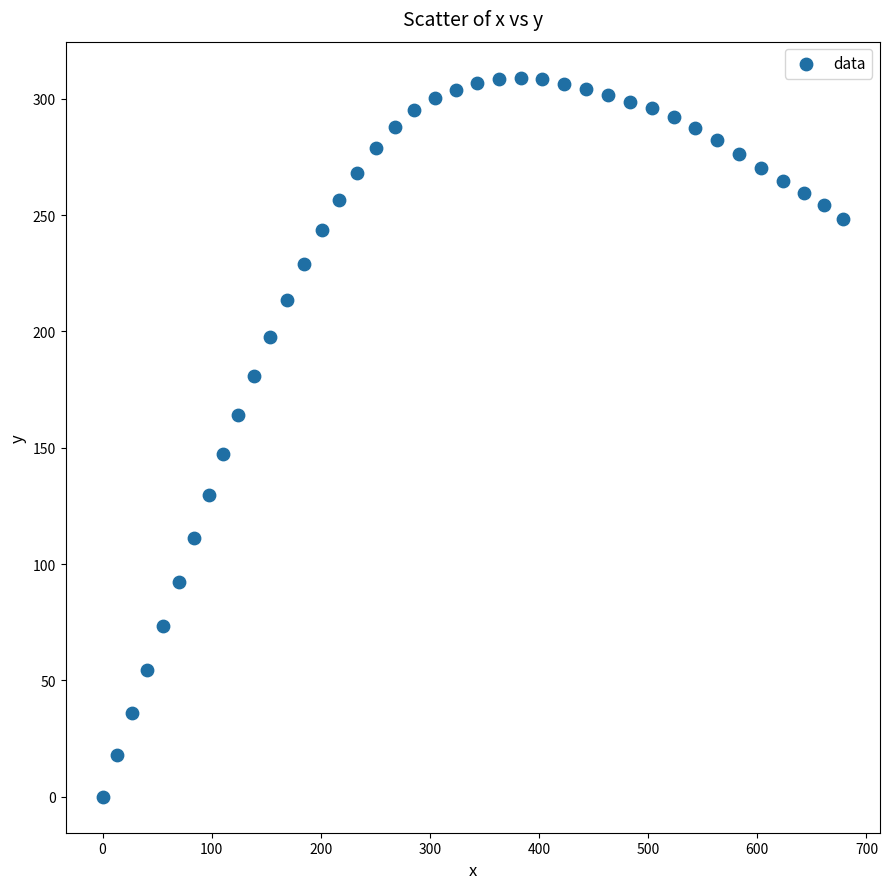

What is the range of X values (max minus min)?

678.5